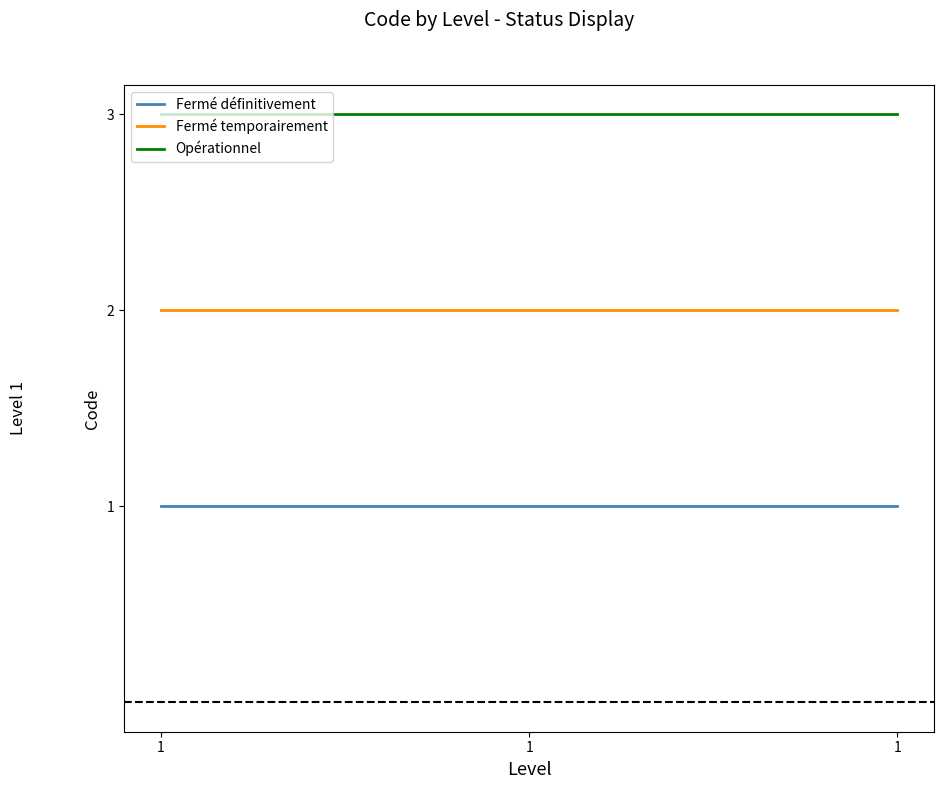

What are all the series names shown in the legend?

Fermé définitivement, Fermé temporairement, Opérationnel